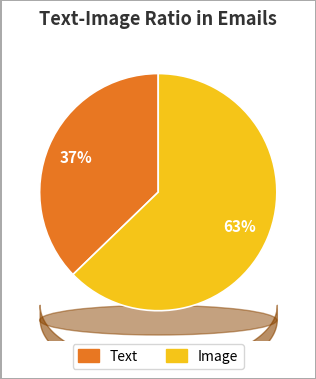

The 9 slice represents 2% of the pie. True or false?

False